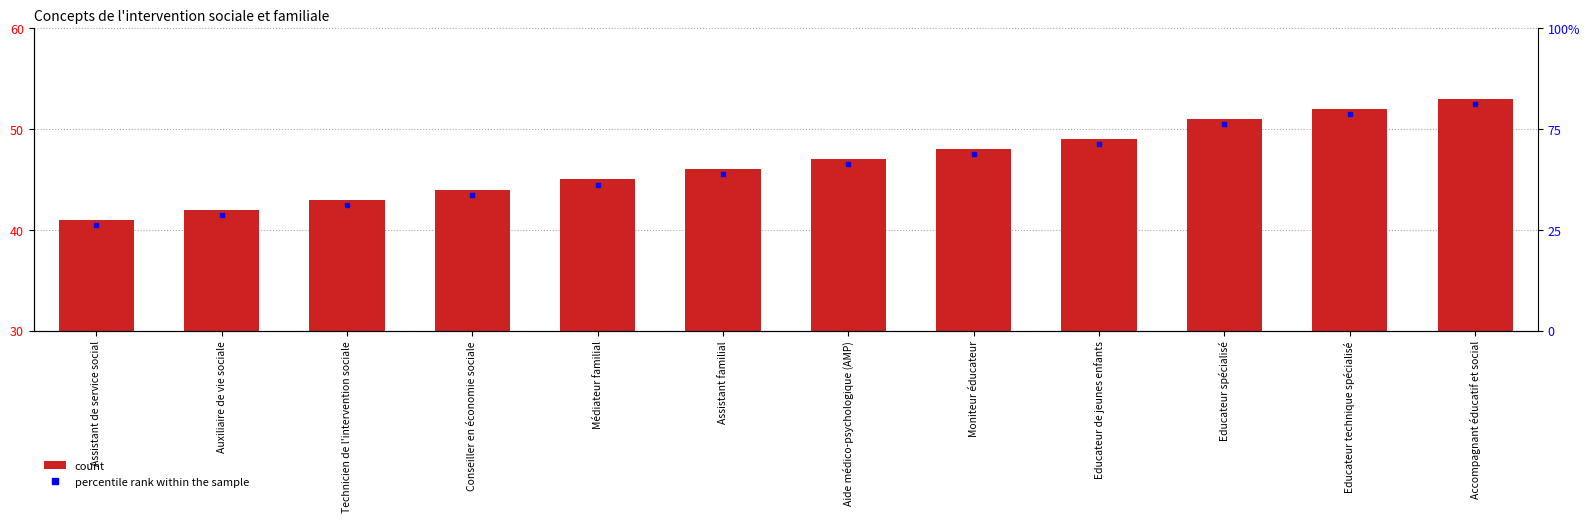

How many categories are shown in the chart?

12